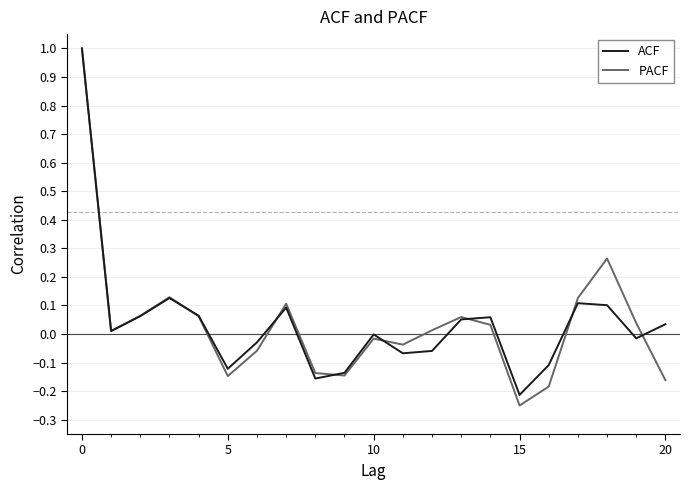

Which series has the widest spread of values?

PACF